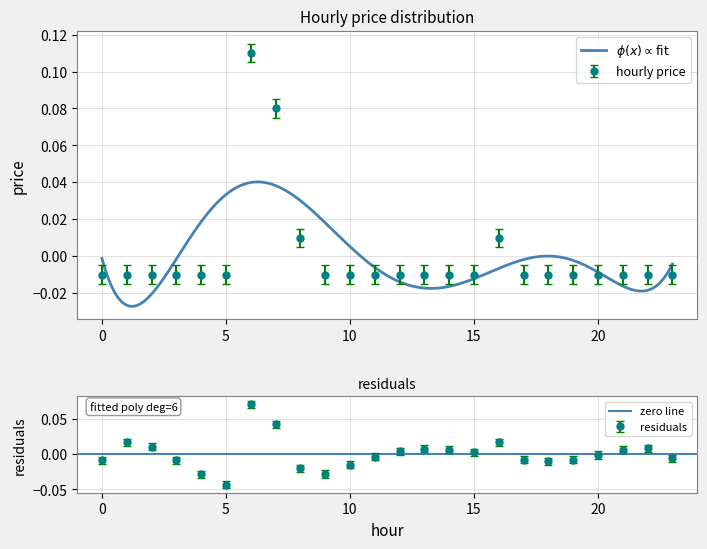

How many categories are shown in the chart?

24